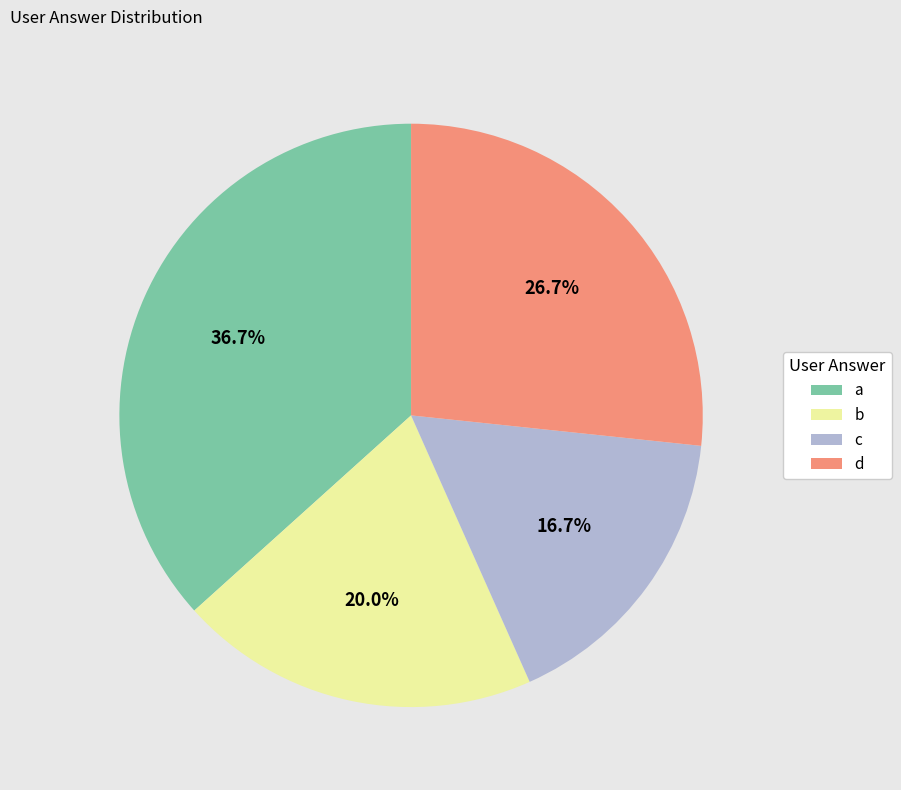

The a slice represents 37% of the pie. True or false?

True